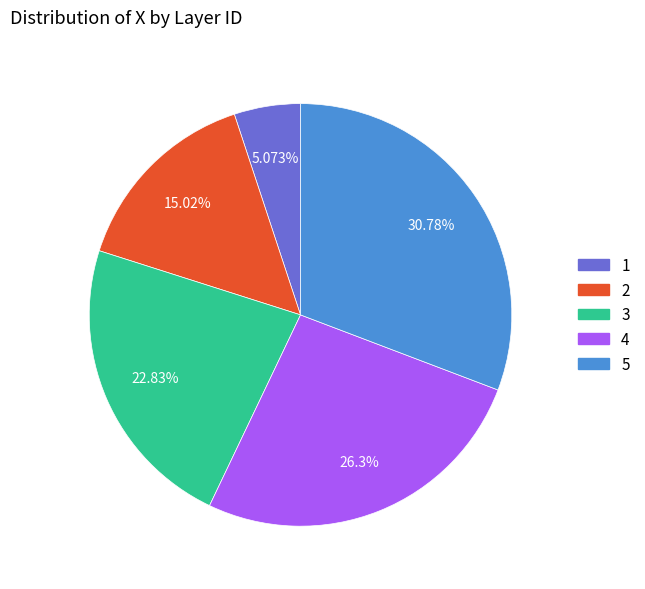

Count the number of slices in the pie.

5